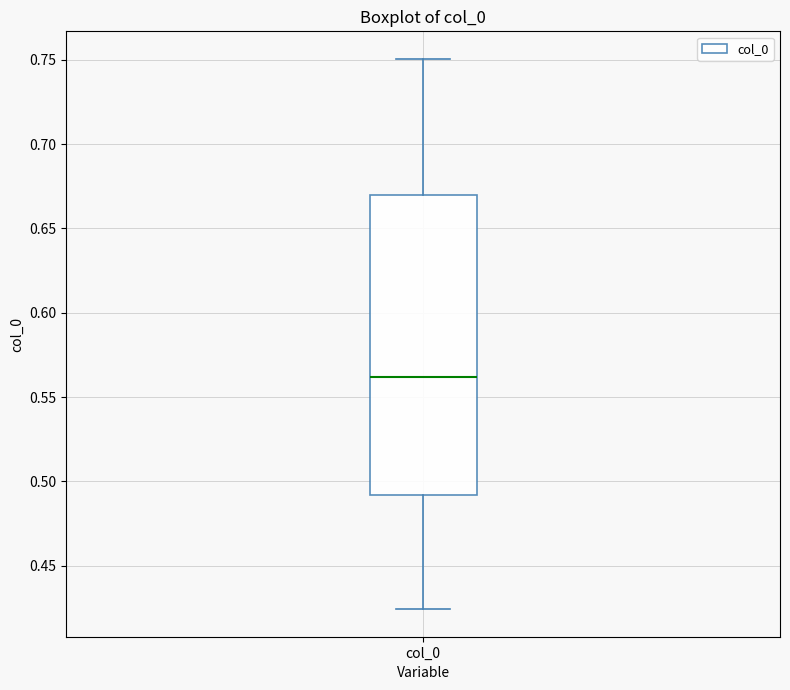

Read this box plot against the y-axis: the position of the median line, the range covered by the box, and the ends of both whiskers. The values are not printed on the chart, so give them approximately, as read against the axis.

median 0.560, box 0.490 to 0.670, whiskers 0.425 to 0.750